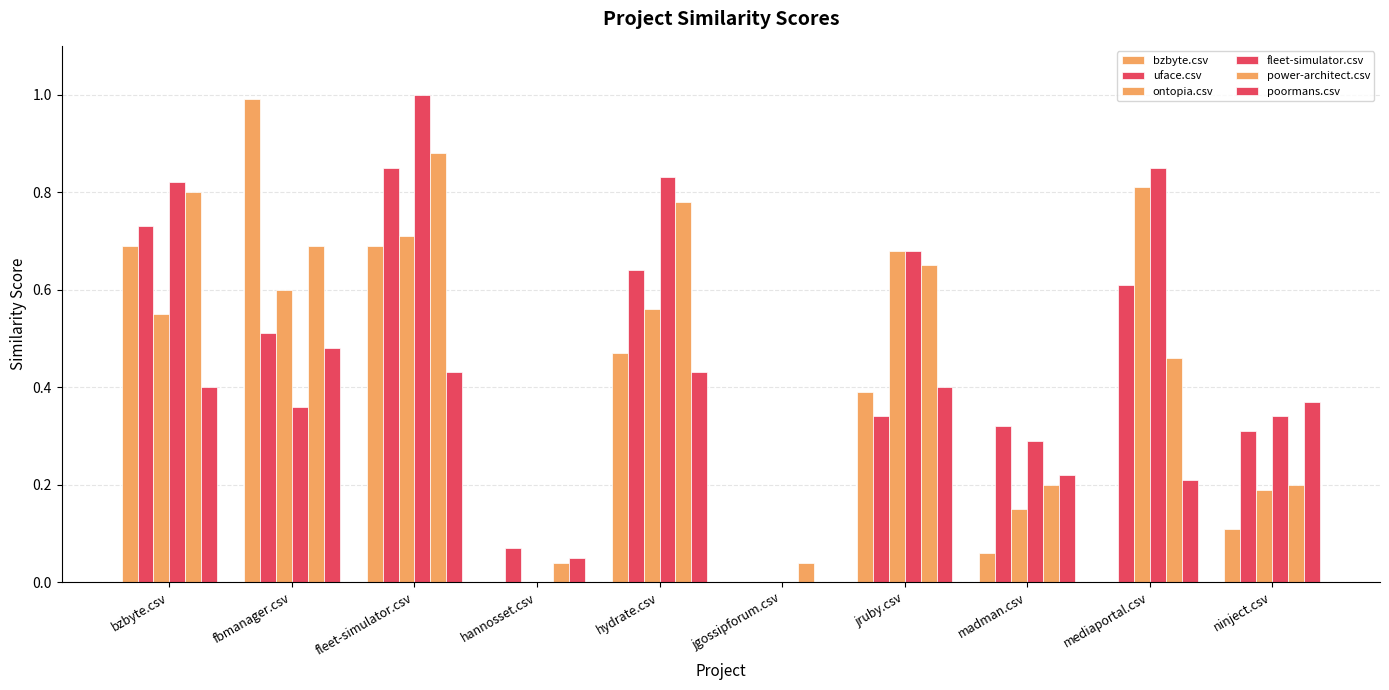

How many groups of bars are there?

10